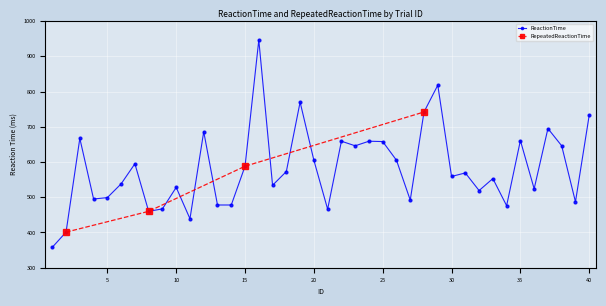

What is the value of the 36th point from the left?

524